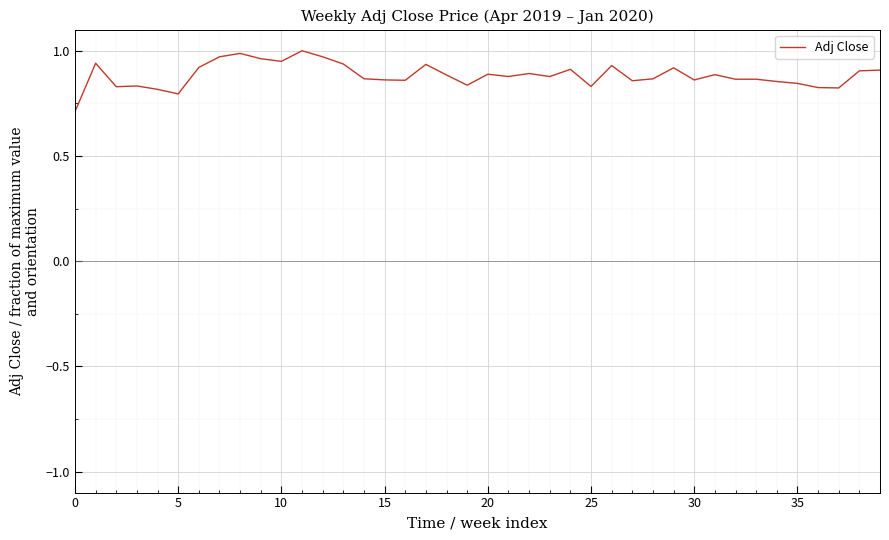

What is the smallest value displayed?

0.7